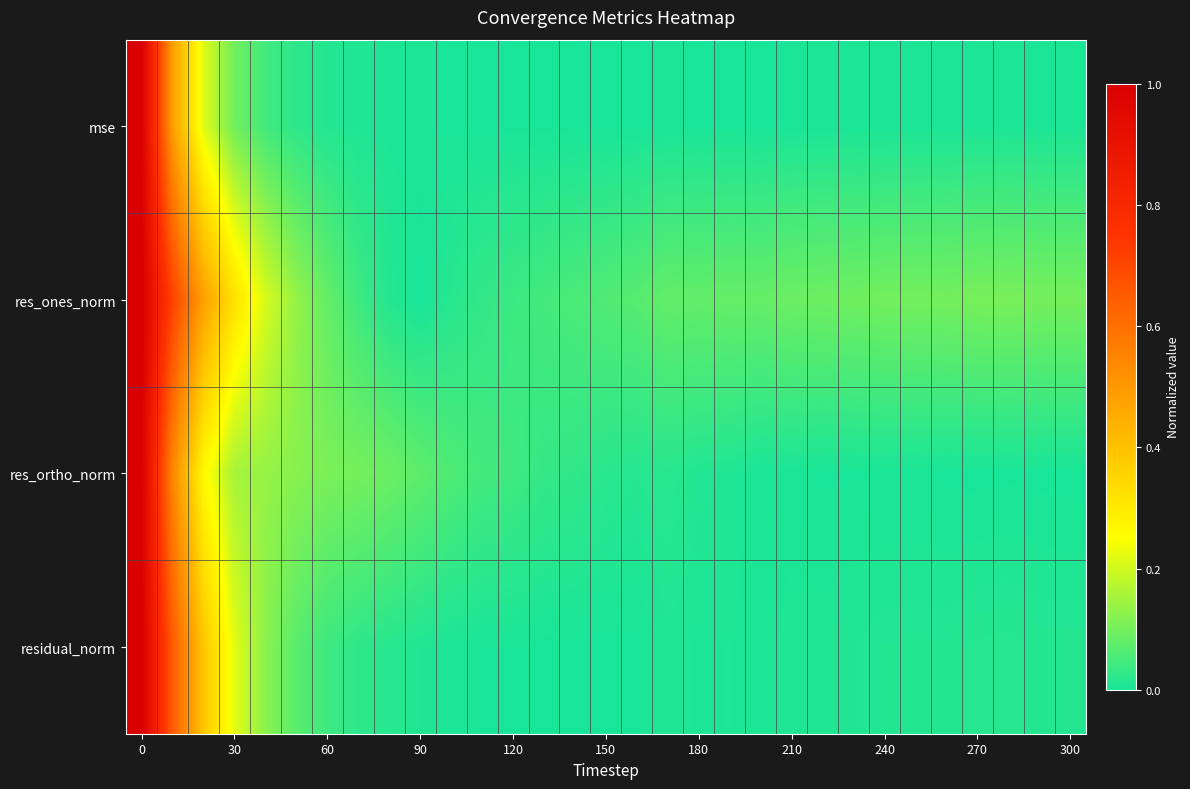

At how many categories does at least one series exceed 0?

31